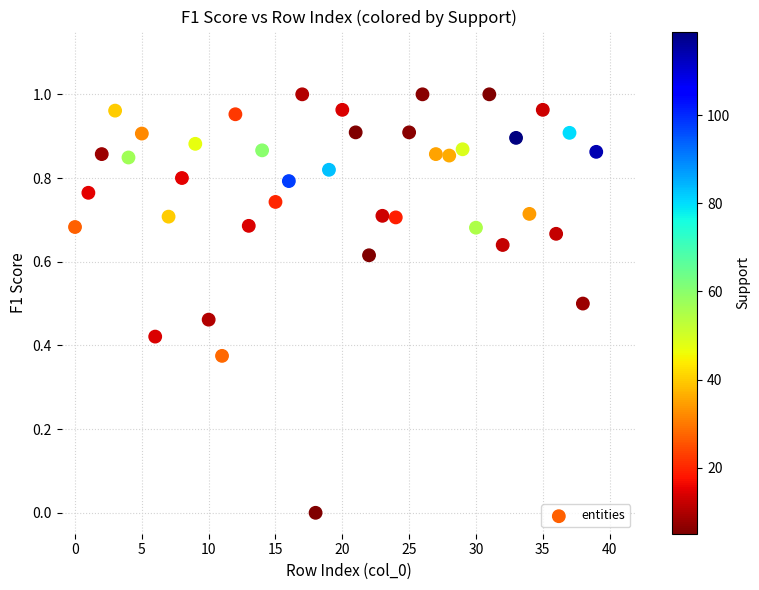

Count the number of points in this scatter plot.

40